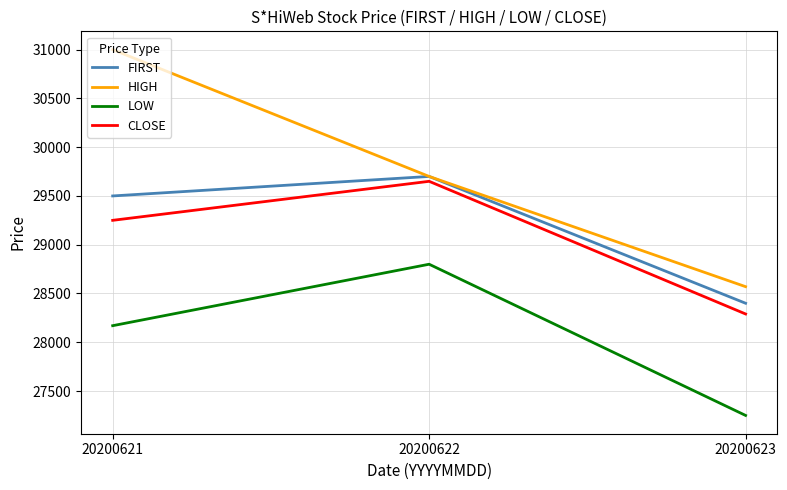

What is the approximate value of FIRST at 20200622?

29700